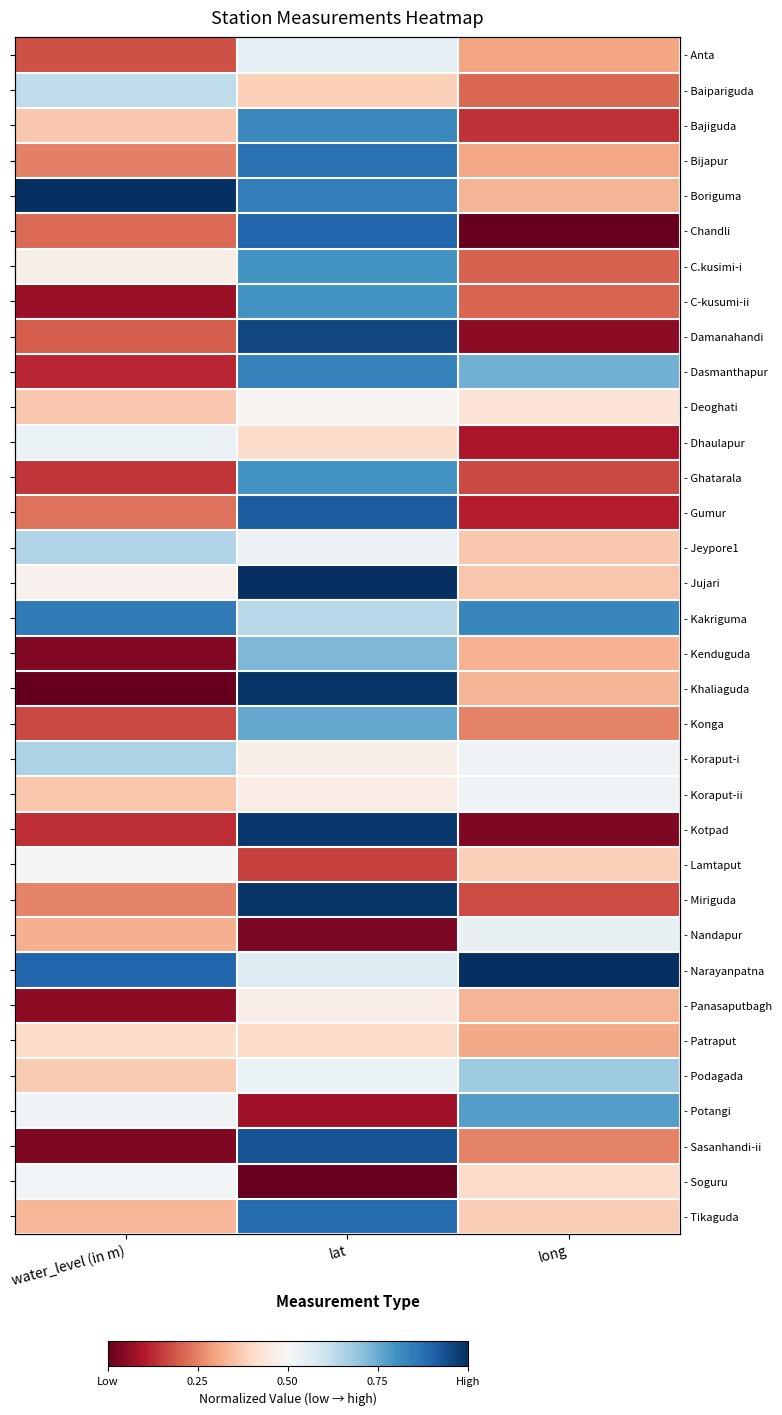

Which category has the highest value in the - Baipariguda series?

water_level (in m)